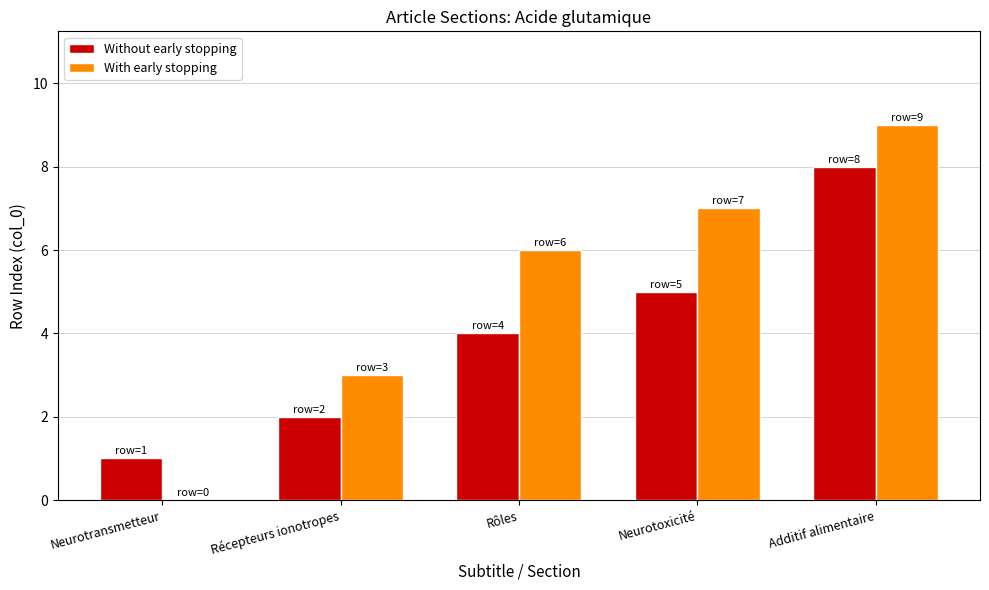

The value of Without early stopping at Neurotoxicité is 5. True or false?

True